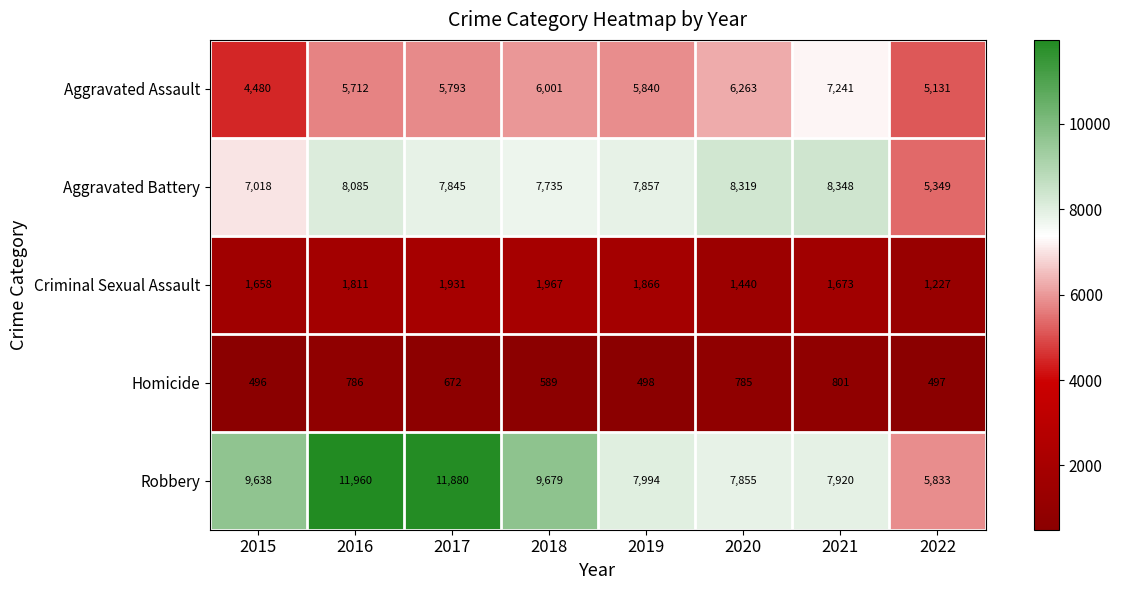

Between 2018 and 2019, which series saw the biggest shift?

Robbery